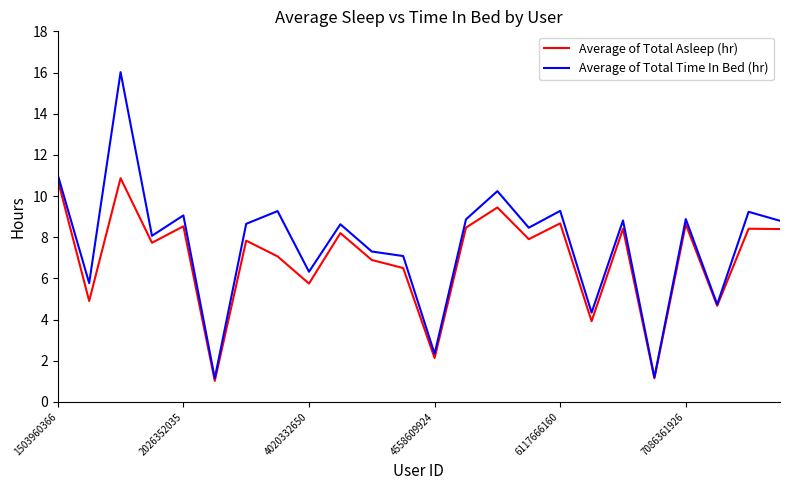

What is the highest value of the Average of Total Time In Bed (hr) series?

16.0